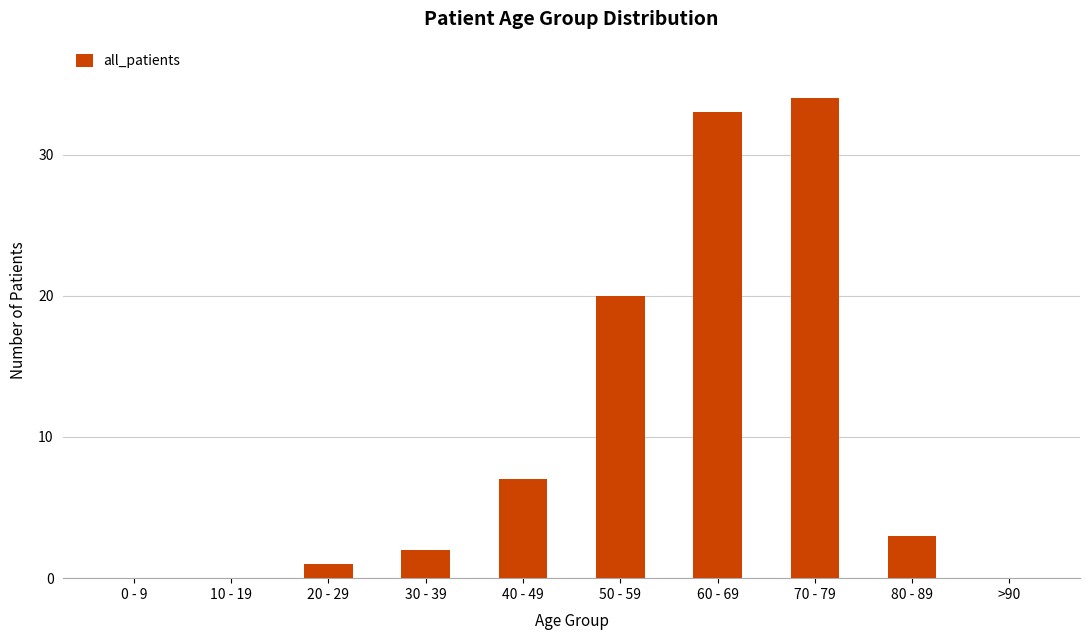

What is the maximum value shown in the chart?

34